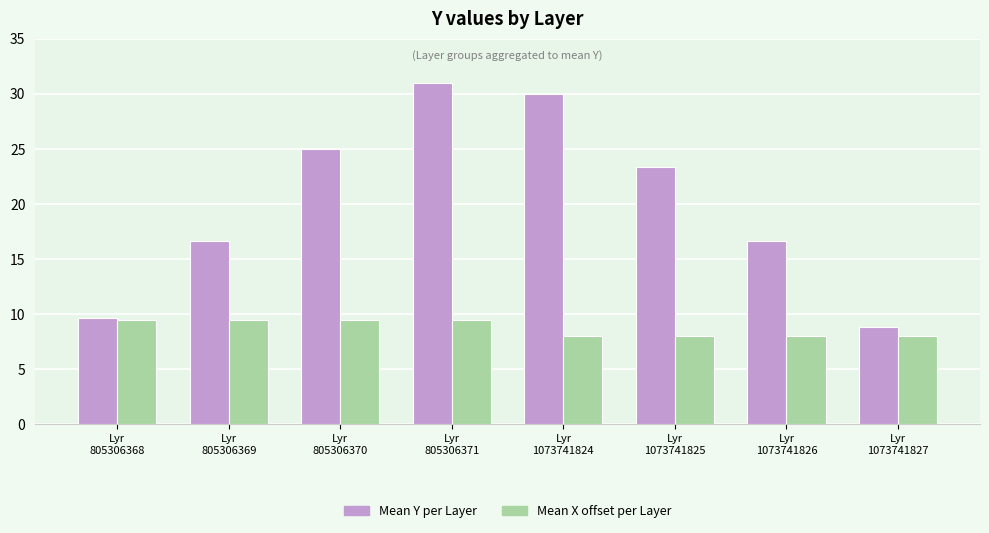

What is the average value of the Mean X offset per Layer series?

8.8